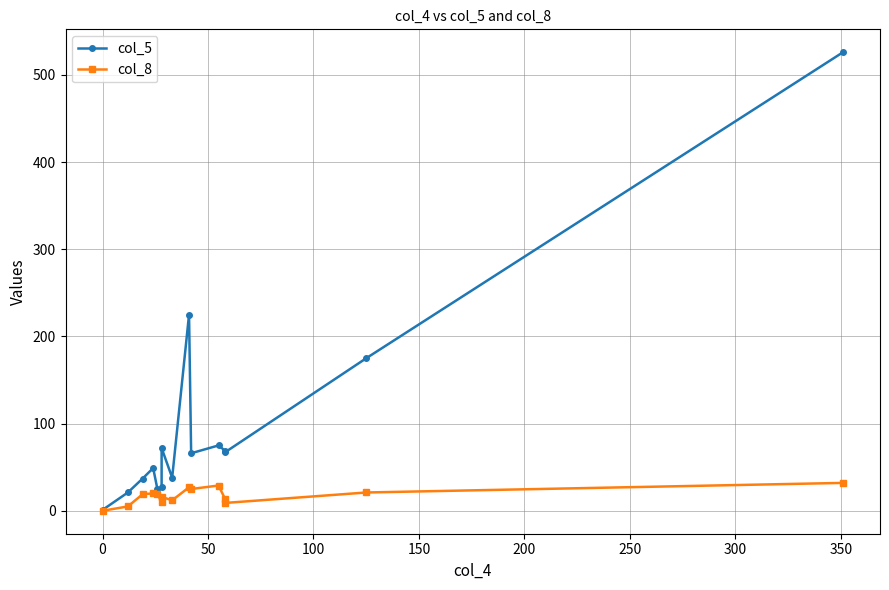

In col_5, how many points are lower than both neighbors (excluding endpoints)?

4